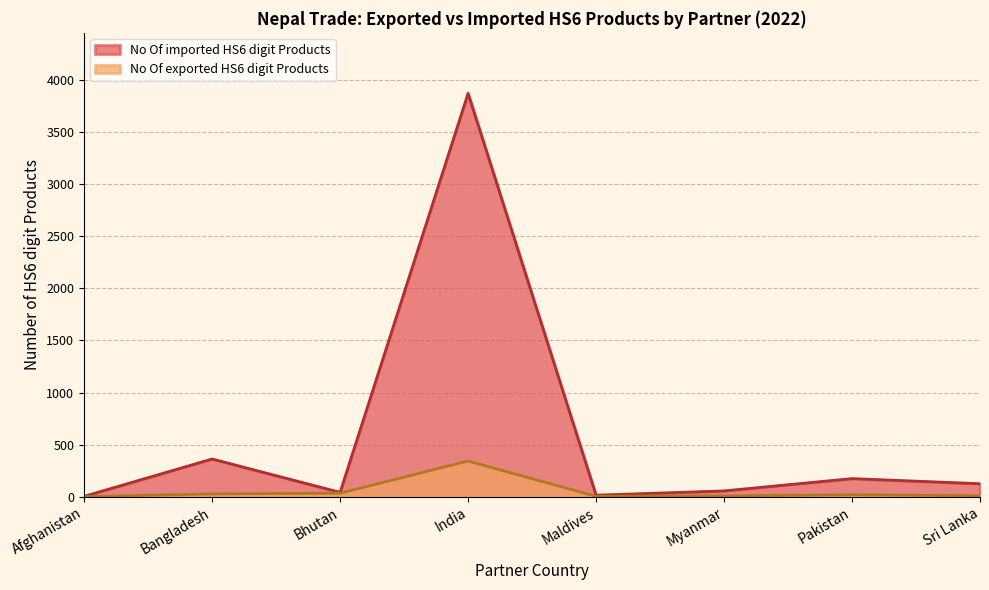

True or false: No Of imported HS6 digit Products and No Of exported HS6 digit Products intersect in this chart.

False